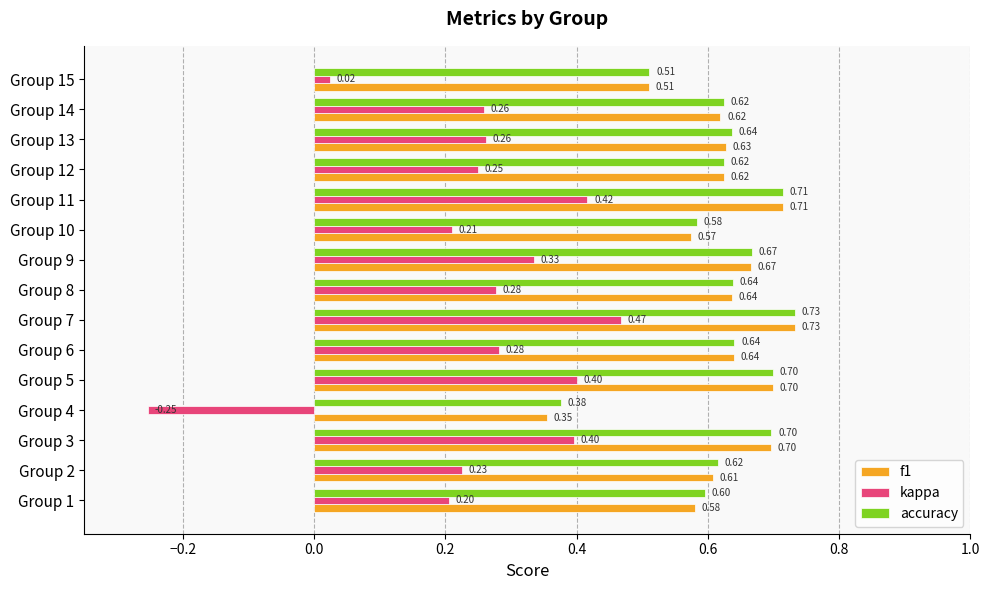

Which label corresponds to the smallest value in the chart?

Group 4